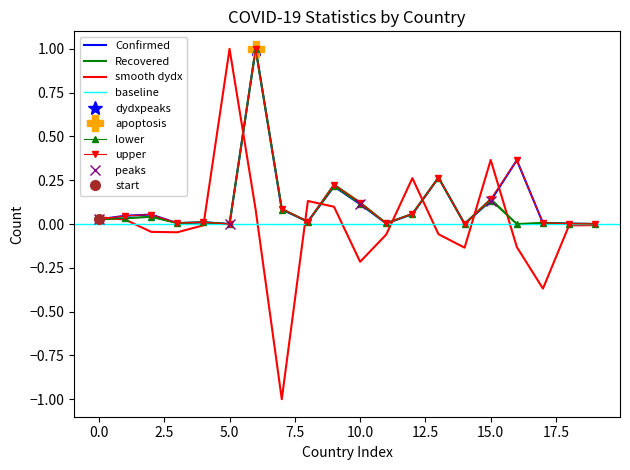

What is the highest value of the Confirmed series?

1.0